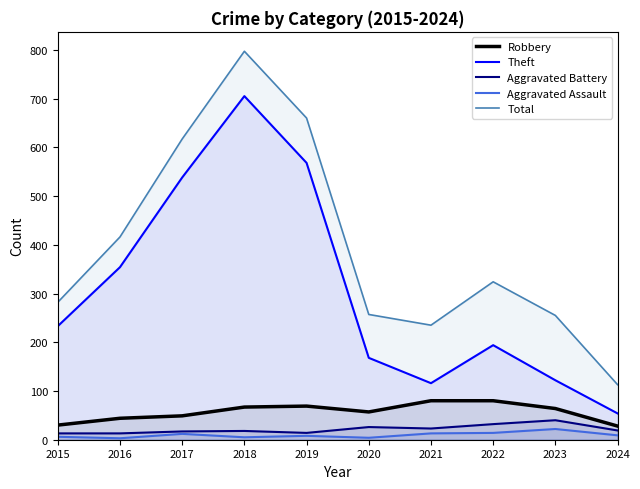

What is the approximate value of Aggravated Battery at 2017, to the nearest 5?

15